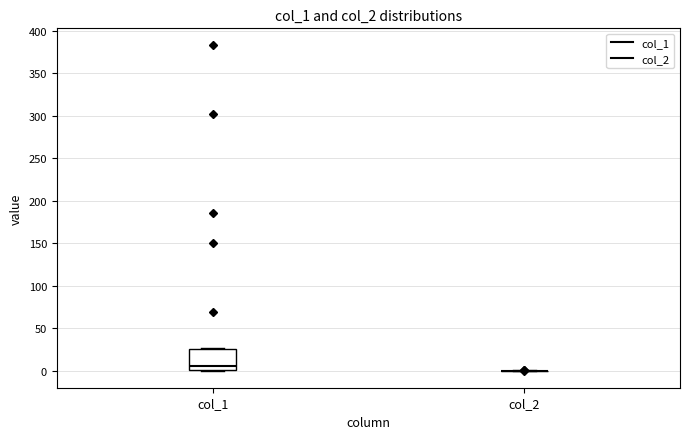

Reading left to right, transcribe this box plot: for each box, give where its median line is, the range the box spans, and where its two whiskers end, as read against the y-axis. The values are not printed on the chart, so give them approximately, as read against the axis.

col_1: median 5, box 0 to 25, whiskers 0 to 25
col_2: box collapsed to a line at 0, whiskers 0 to 0